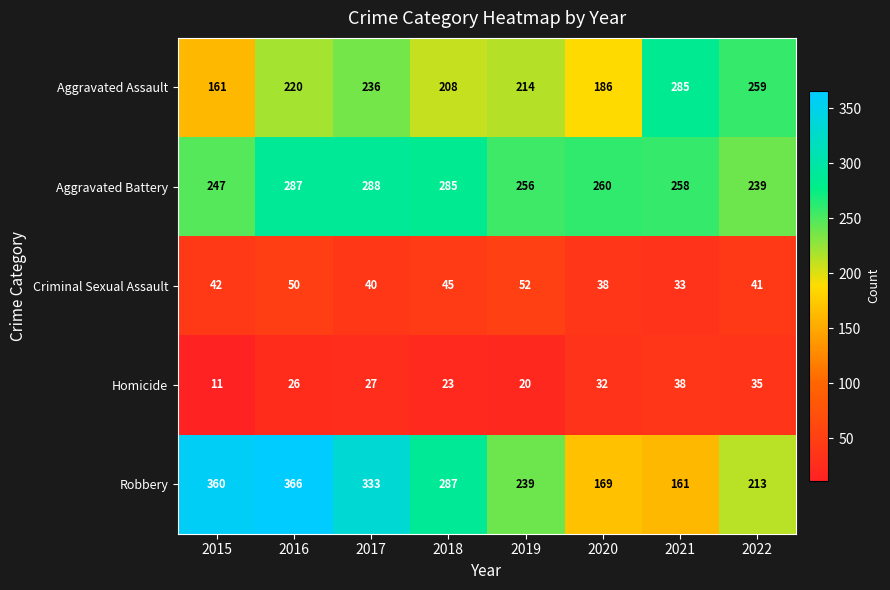

The Criminal Sexual Assault series shows 23 at 2019. True or false?

False